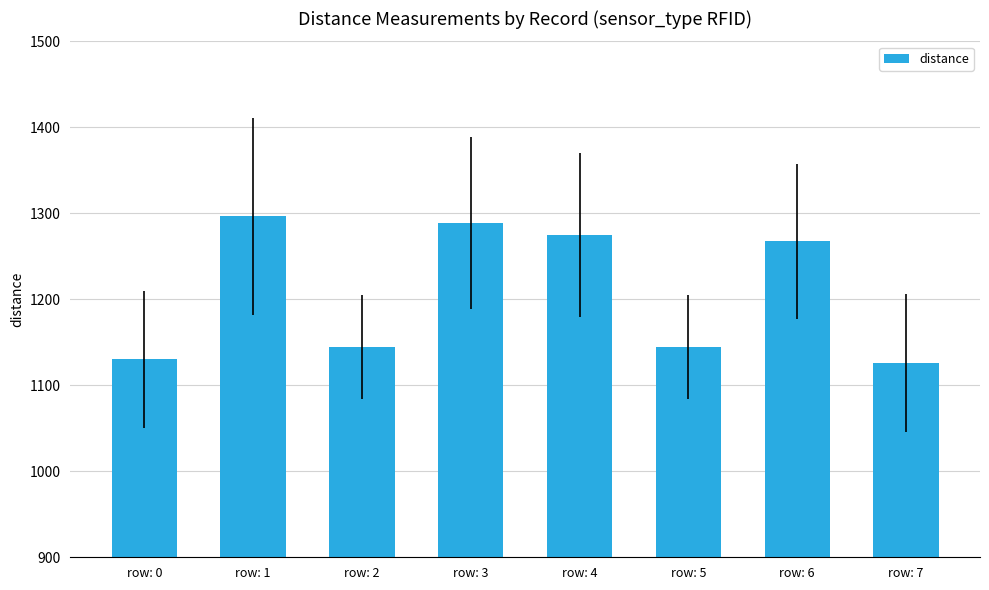

What is the difference between the second highest and minimum values?

163.0